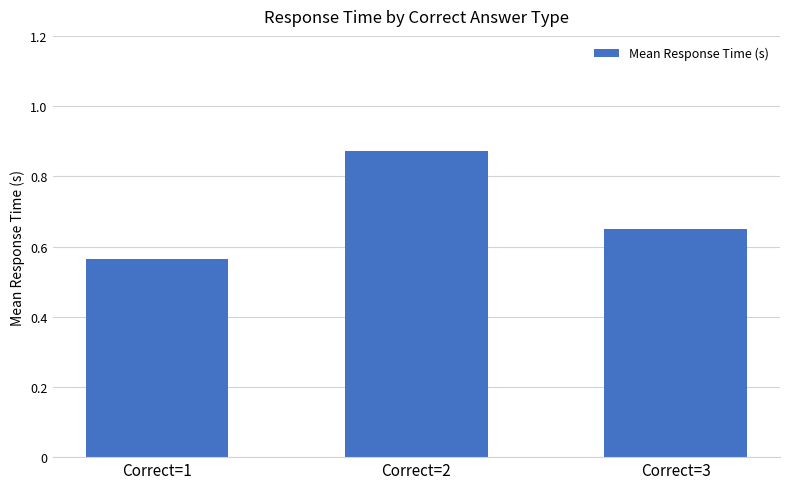

Rank the categories by value from highest to lowest.

Correct=2, Correct=3, Correct=1